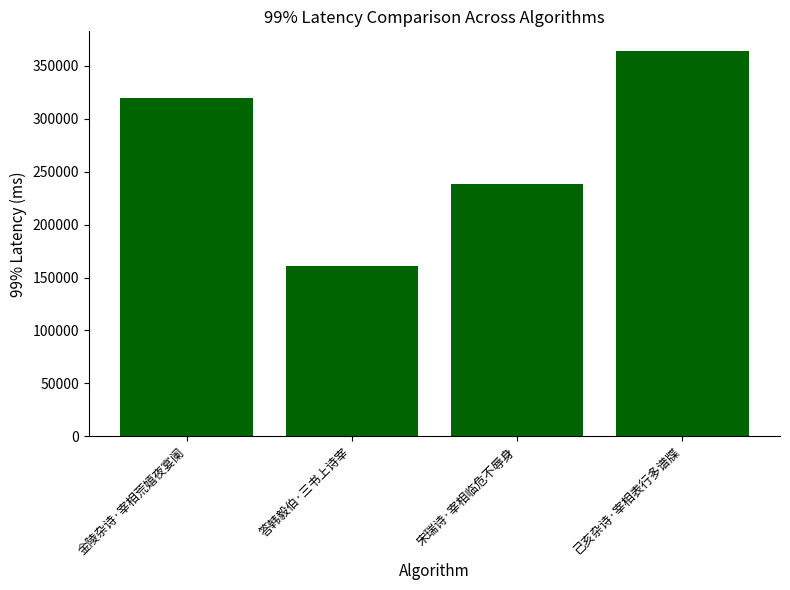

True or false: the data shows 238045 at 宋瑞诗·宰相临危不辱身.

True